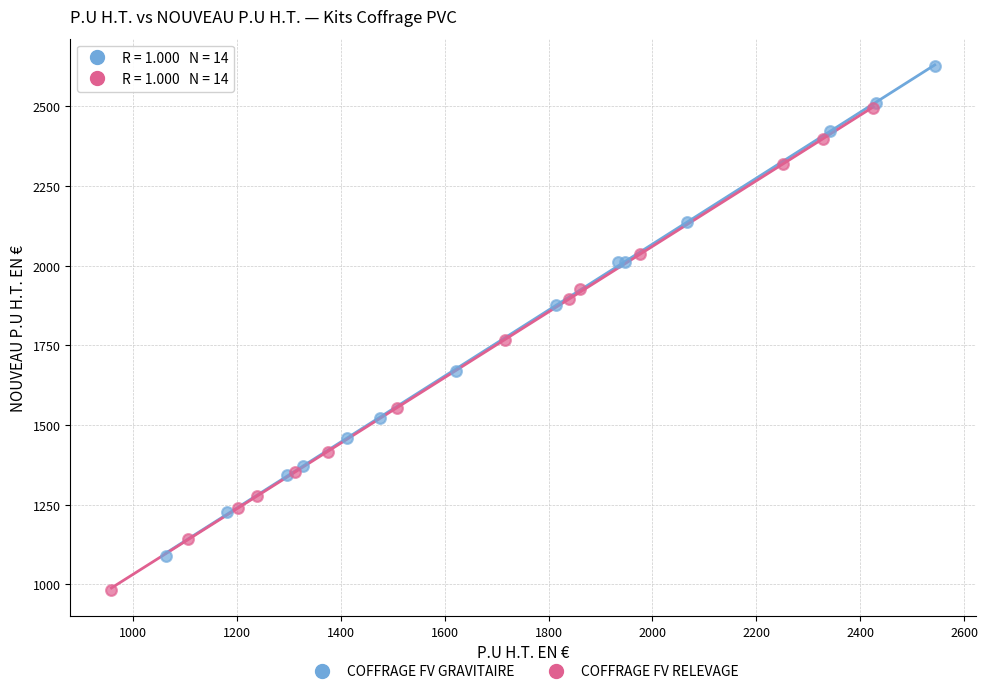

Which series reaches the minimum Y coordinate?

COFFRAGE FV RELEVAGE